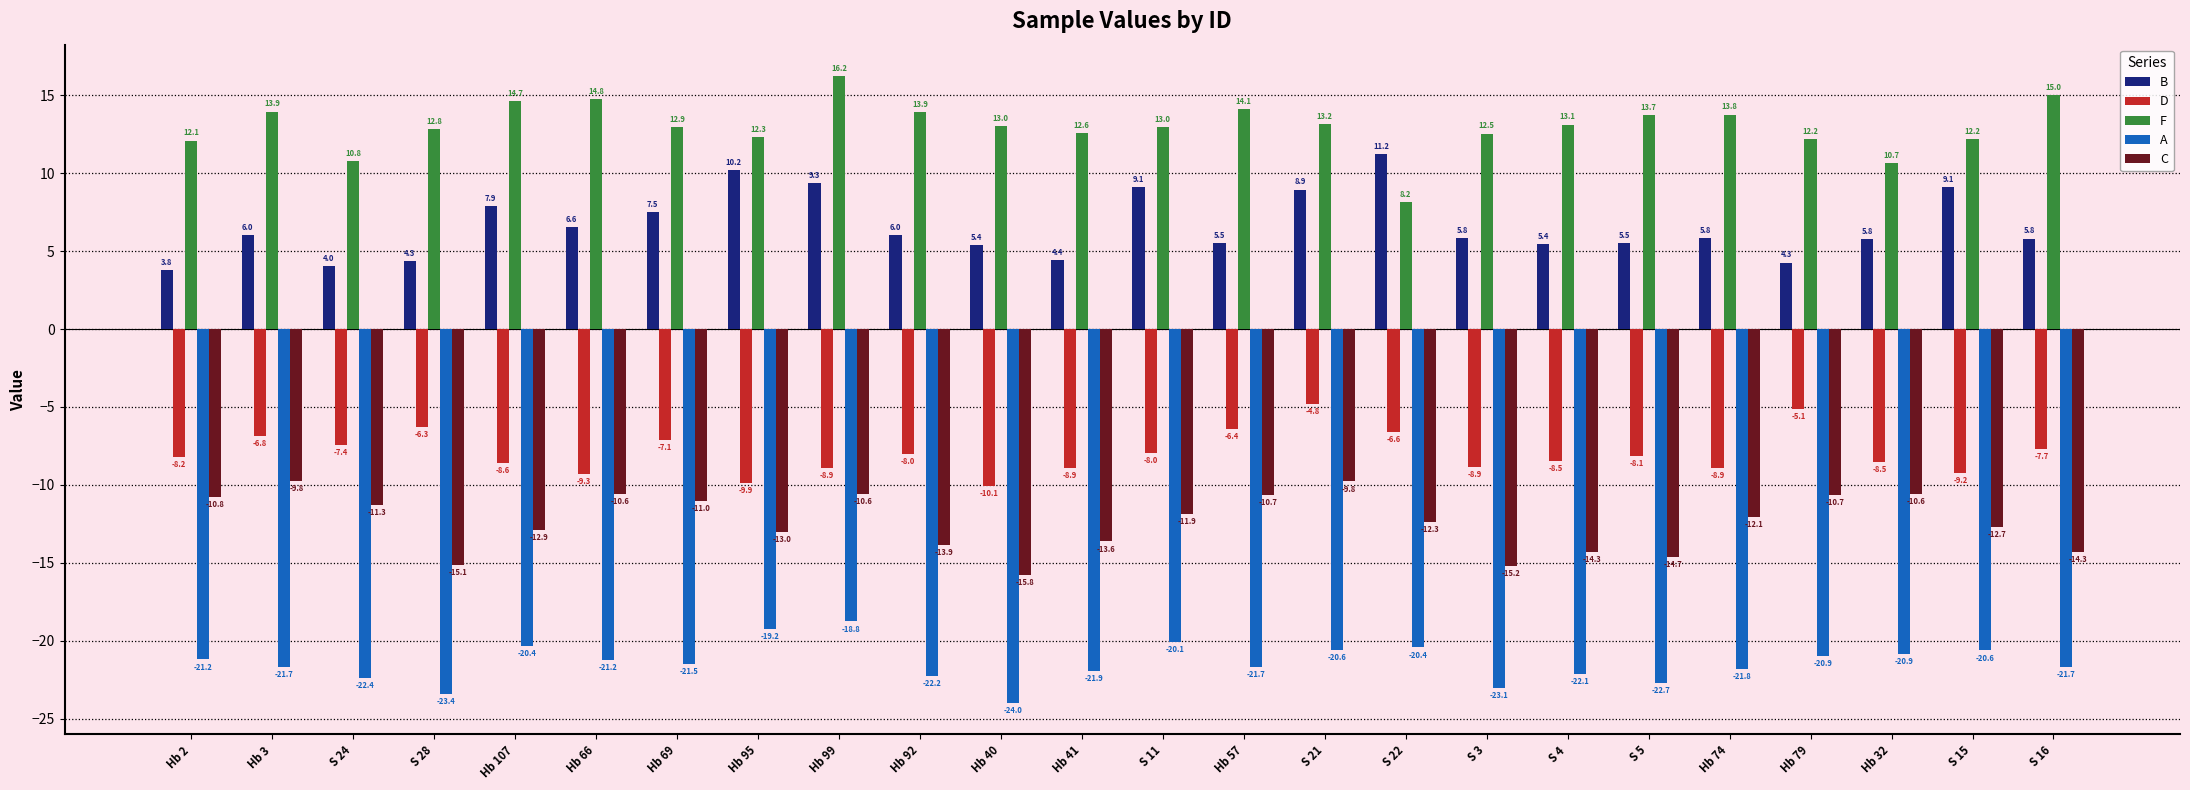

Which series changed the most between Hb 2 and S 11?

B